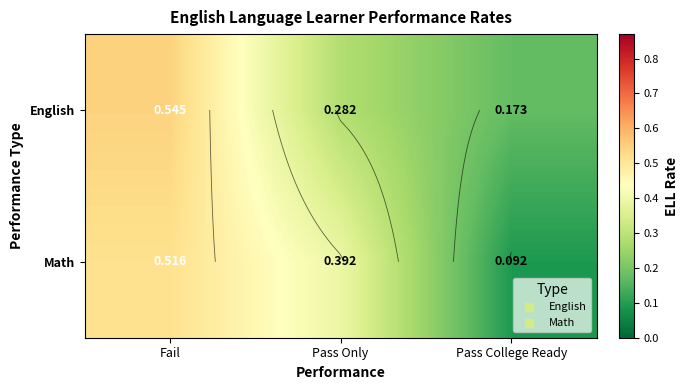

Which category has the lowest value in the English series?

Pass College Ready